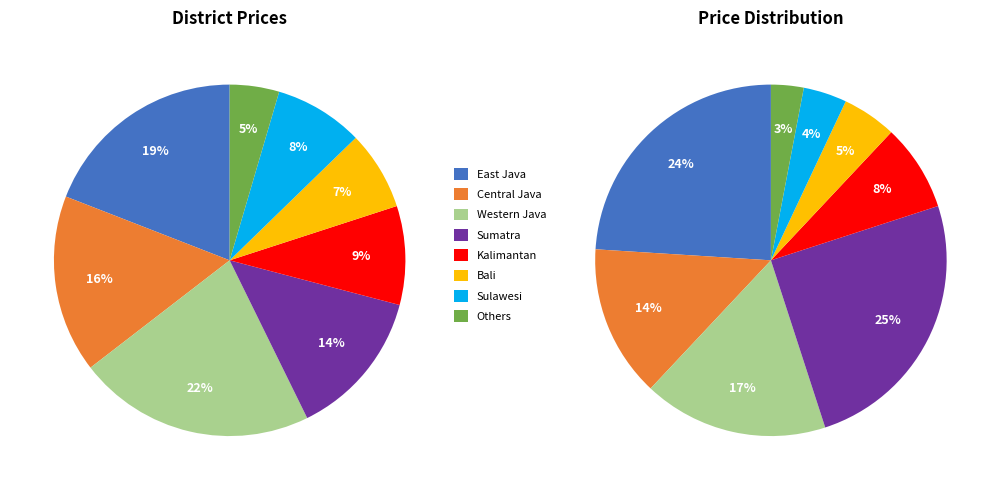

To the nearest percent, what is the difference between the East Java and Kalimantan slice percentages?

10%